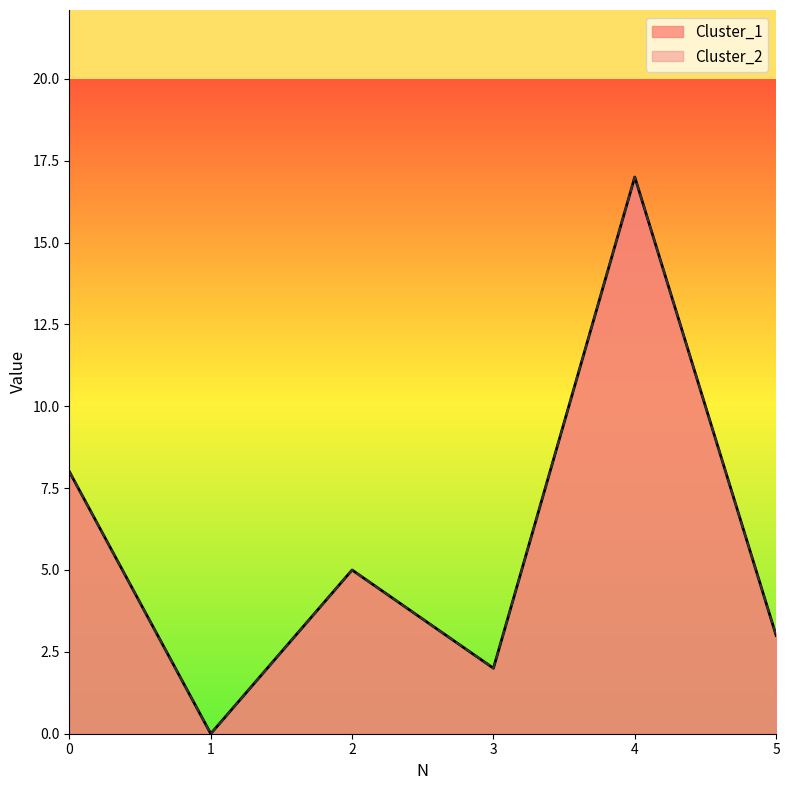

What value does the Cluster_2 series have at 0?

8